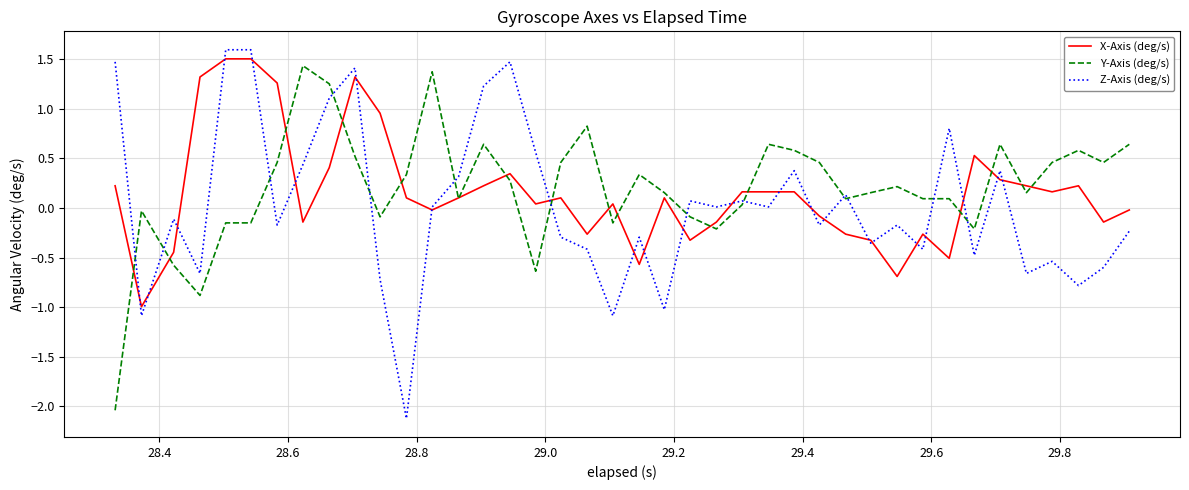

How many times do Y-Axis (deg/s) and Z-Axis (deg/s) cross each other?

13